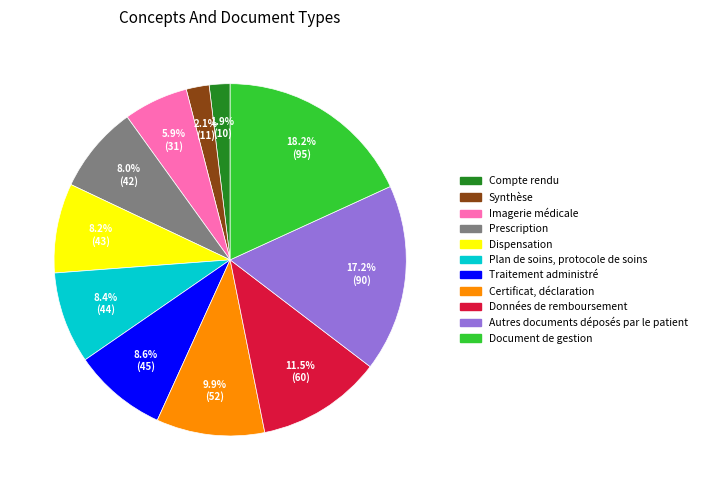

Is there any slice that represents more than half of the pie?

No